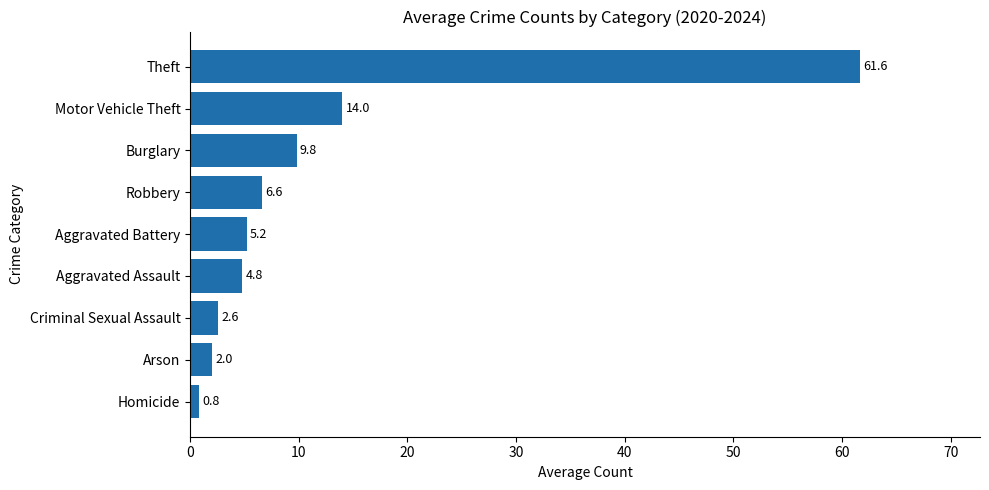

Reading bottom to top, extract all data points from this chart.

0.8	2.0	2.6	4.8	5.2	6.6	9.8	14.0	61.6